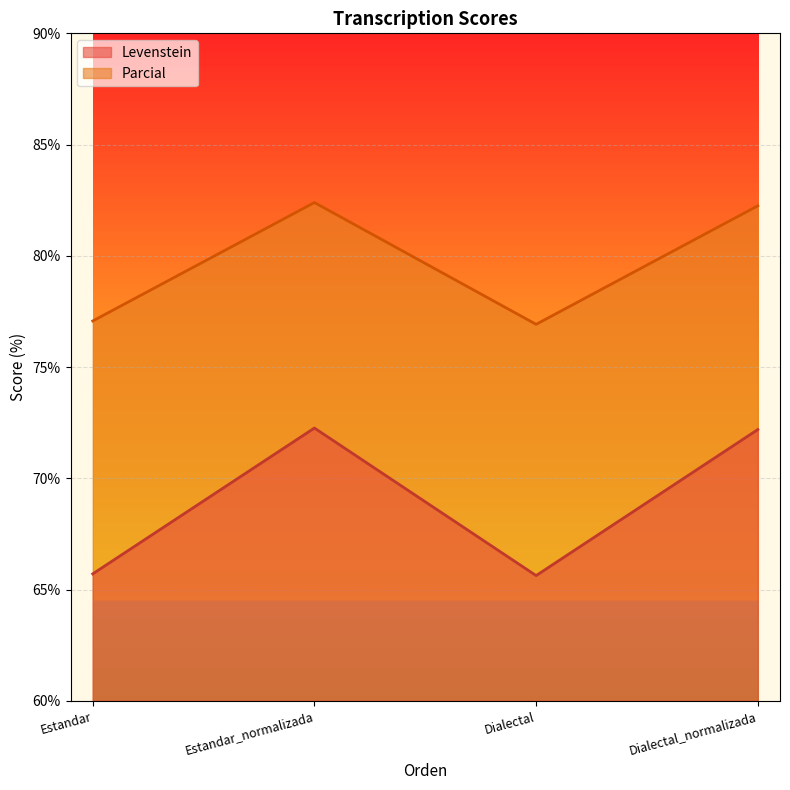

Reading left to right, extract all data points from this chart.

Levenstein: Estandar=65.7	Estandar_normalizada=72.3	Dialectal=65.6	Dialectal_normalizada=72.2
Parcial: Estandar=77.1	Estandar_normalizada=82.4	Dialectal=76.9	Dialectal_normalizada=82.2